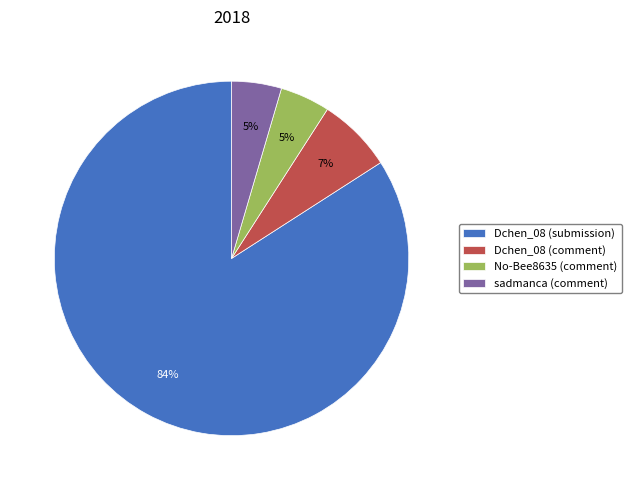

Do No-Bee8635 (comment) and Dchen_08 (submission) together represent more than half of the pie?

Yes